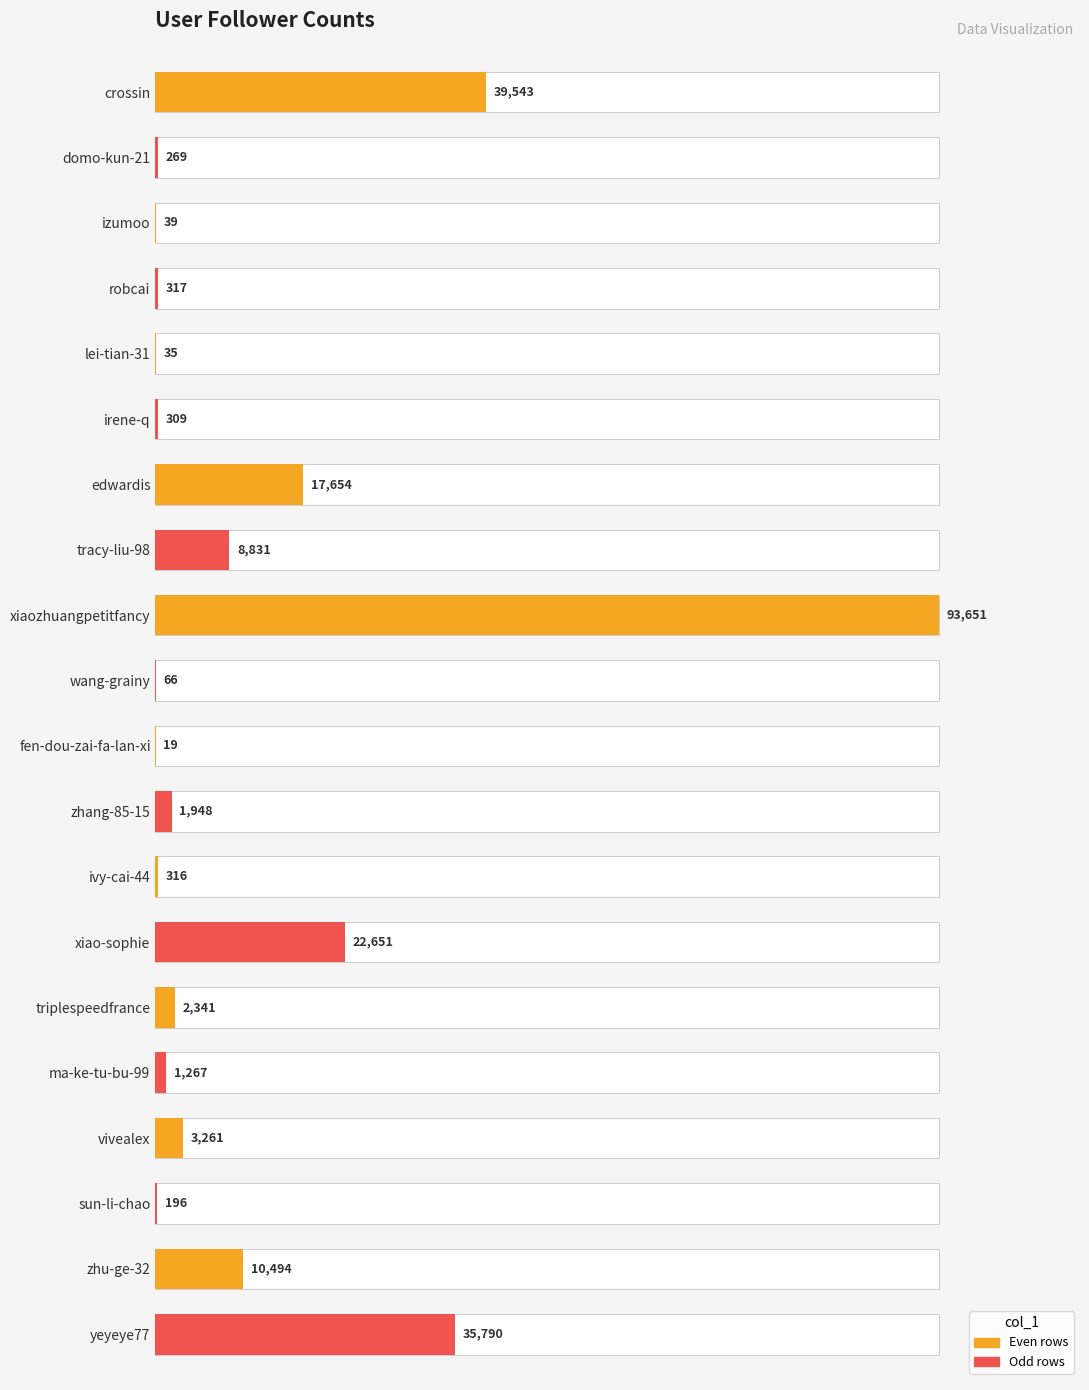

Is it true that the value at edwardis is 8243?

False